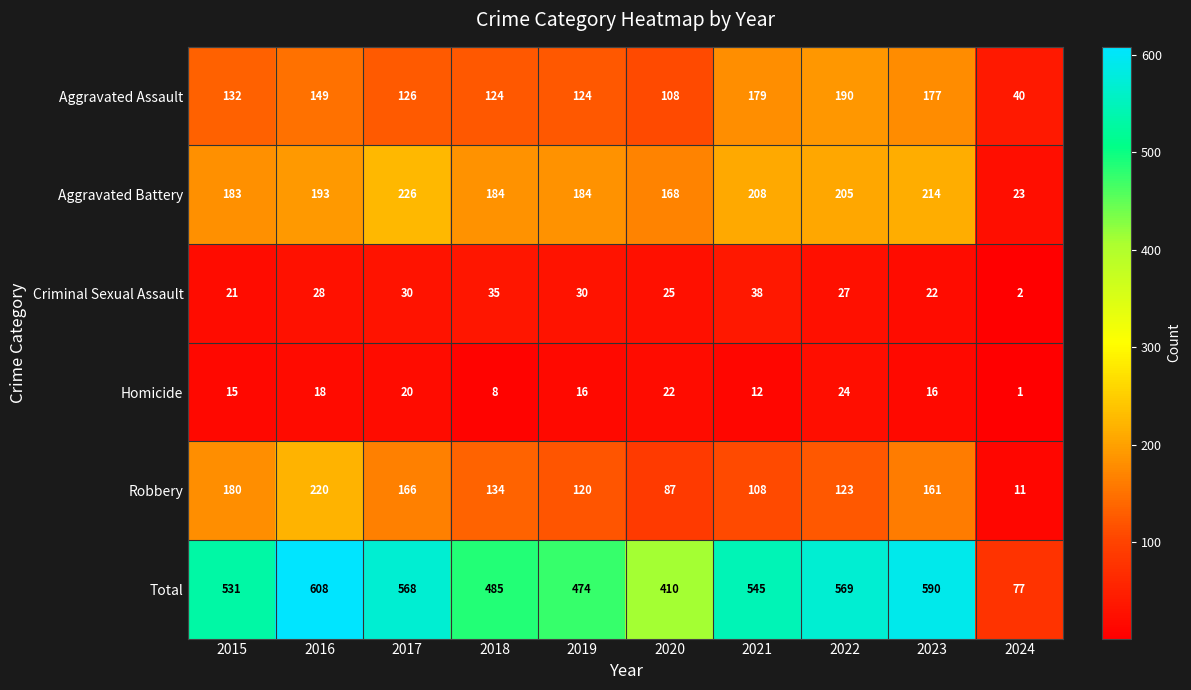

What is the spread (max minus min) of values at 2019?

458